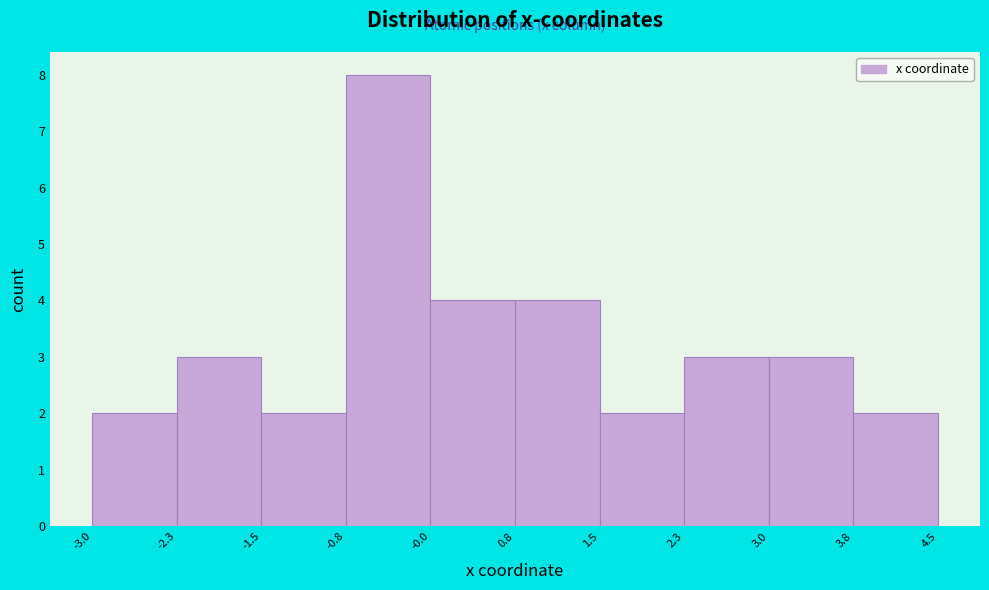

Which range on the x-axis has the tallest bar?

-0.8 to -0.0